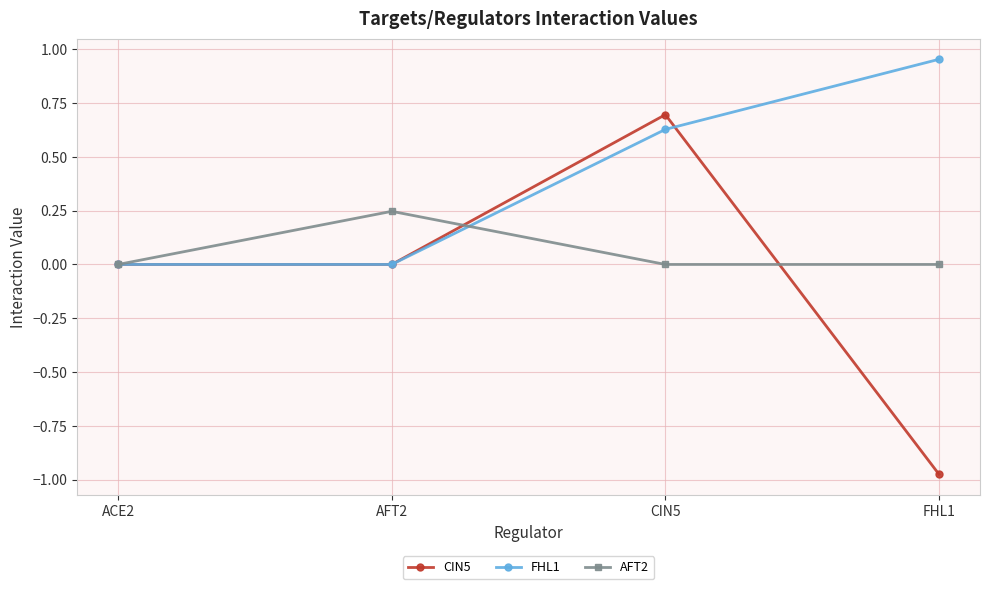

Which series has the largest total across all categories?

FHL1